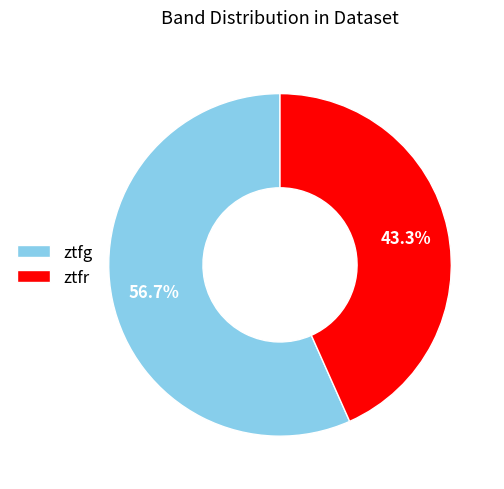

Rank the categories by value from lowest to highest.

ztfr, ztfg